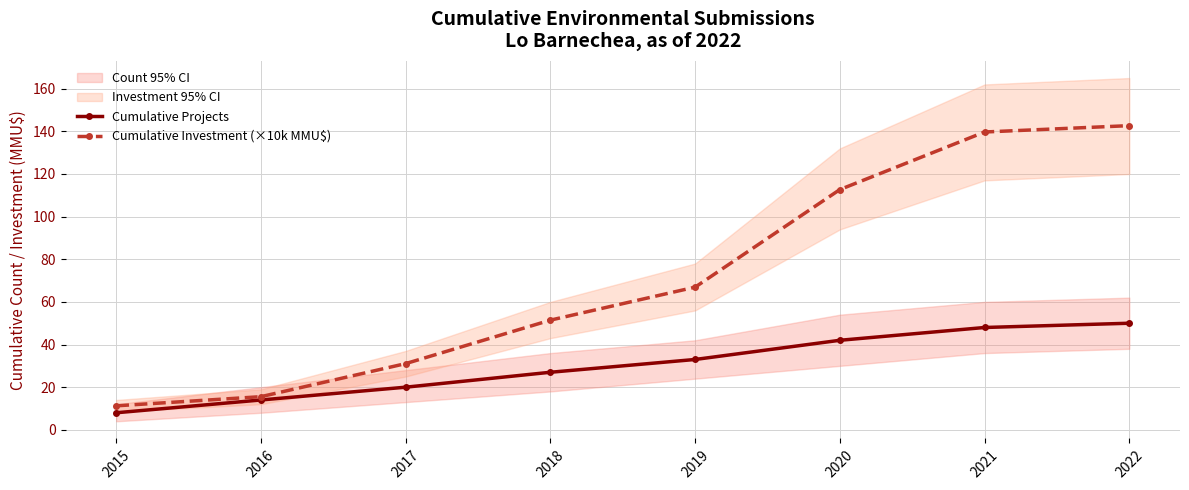

Which series has the widest spread of values?

Cumulative Investment (×10k MMU$)